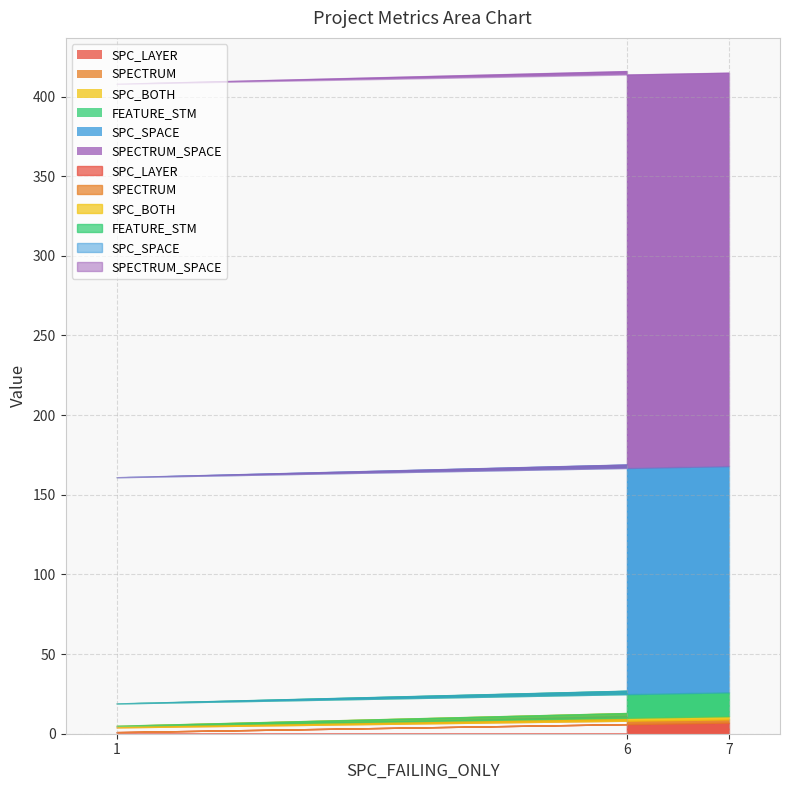

Count the FEATURE_STM values in the range 14 to 15.

3